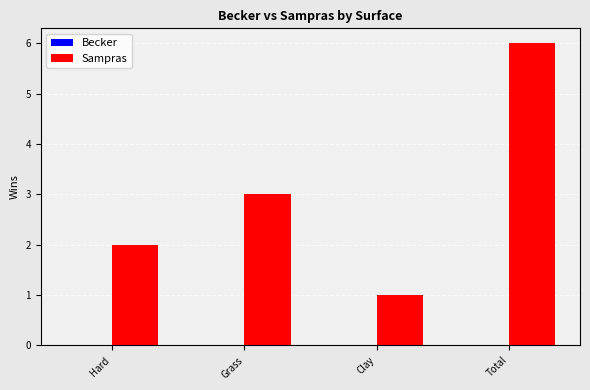

List the labels in order of value, smallest first.

Clay, Hard, Grass, Total